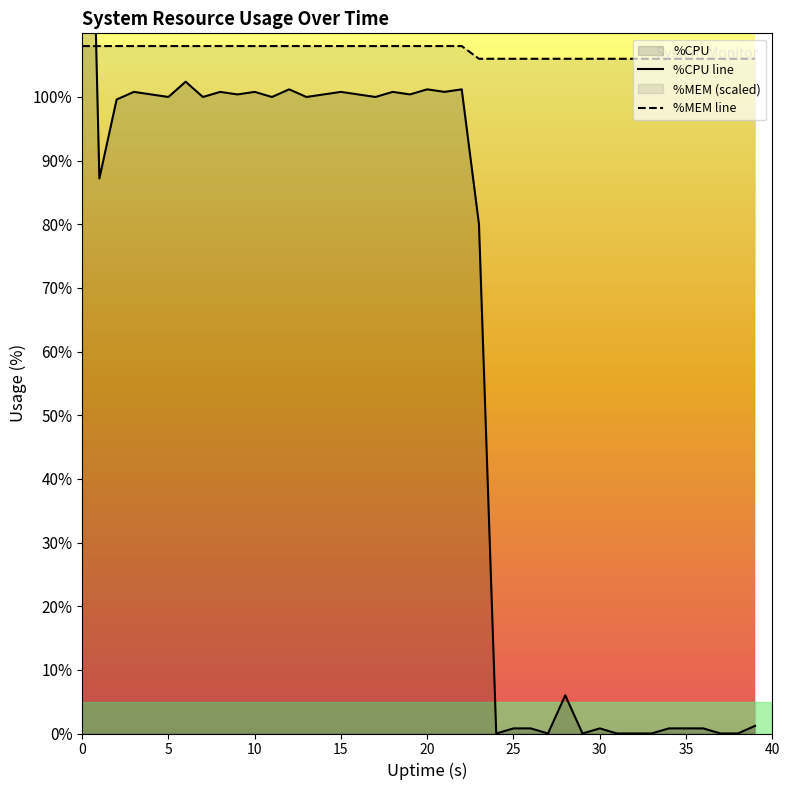

After their last crossing, which series has the higher values: %CPU line or %MEM line?

%MEM line